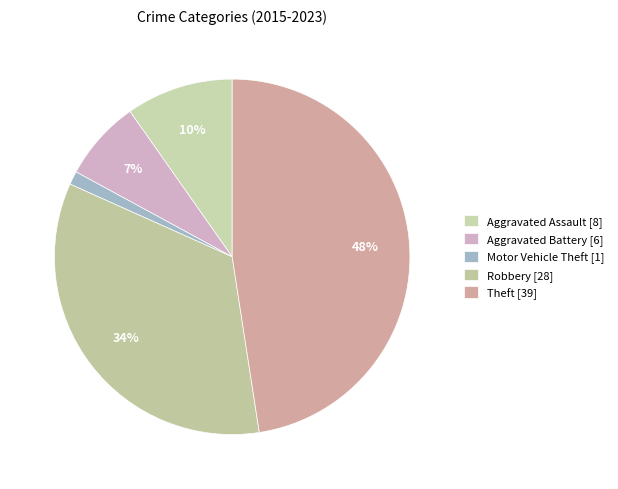

The Robbery slice represents 49% of the pie. True or false?

False